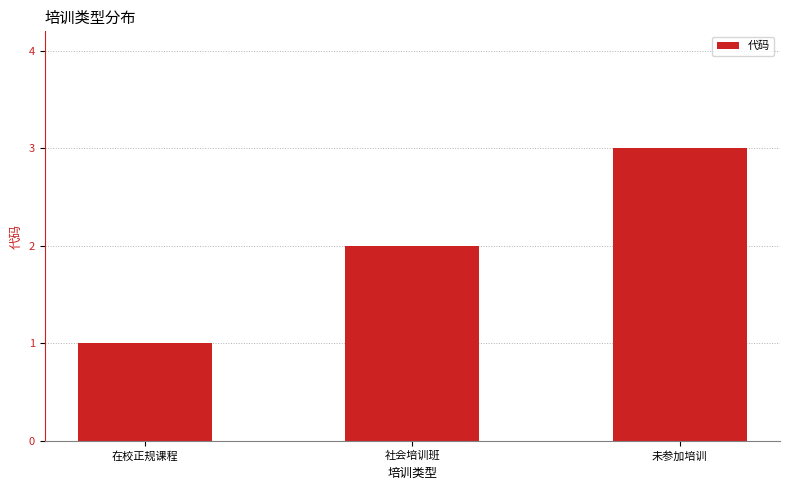

What position from the right is 未参加培训?

1